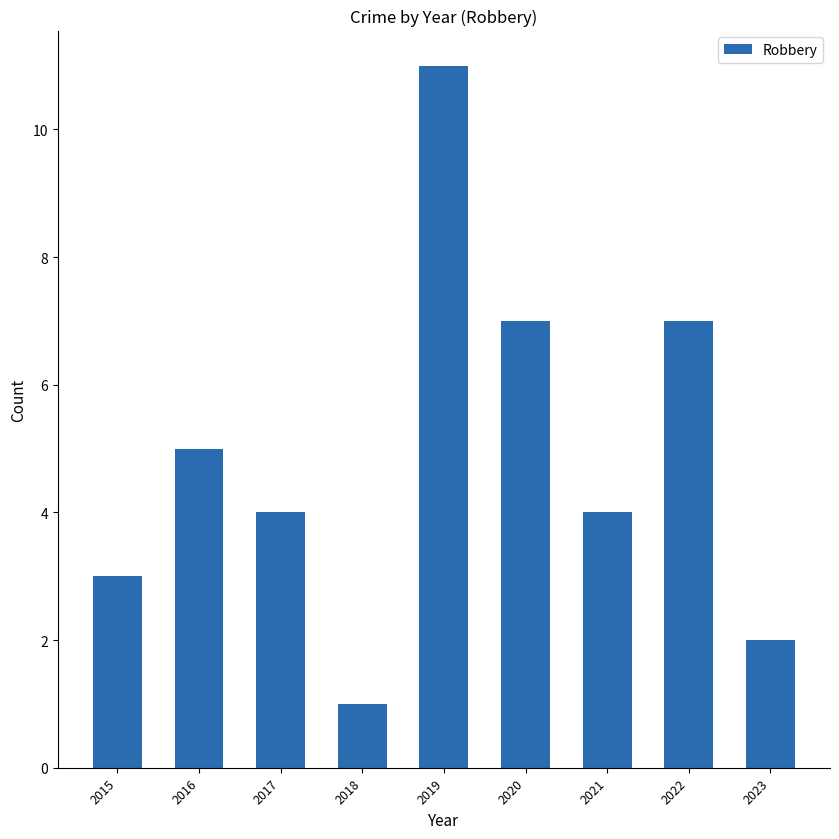

How many series are shown in this chart?

1